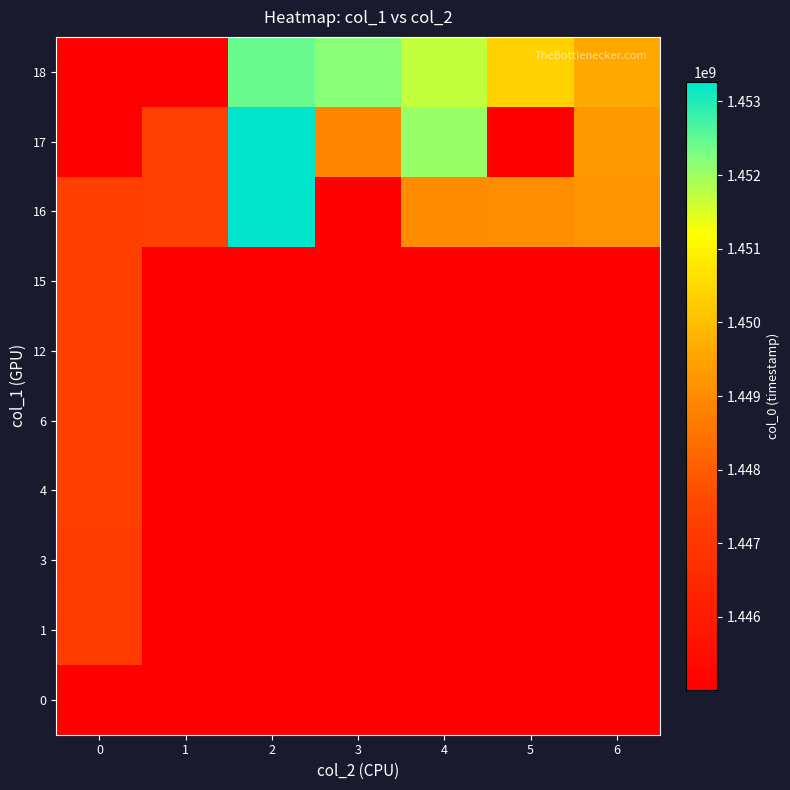

Reading left to right, extract all data points from this chart.

0: 0=1445014253	1=1445014253	2=1445014253	3=1445014253	4=1445014253	5=1445014253	6=1445014253
1: 0=1447178724	1=1445014253	2=1445014253	3=1445014253	4=1445014253	5=1445014253	6=1445014253
3: 0=1447196710	1=1445014253	2=1445014253	3=1445014253	4=1445014253	5=1445014253	6=1445014253
4: 0=1447279516	1=1445014253	2=1445014253	3=1445014253	4=1445014253	5=1445014253	6=1445014253
6: 0=1447283108	1=1445014253	2=1445014253	3=1445014253	4=1445014253	5=1445014253	6=1445014253
12: 0=1447286718	1=1445014253	2=1445014253	3=1445014253	4=1445014253	5=1445014253	6=1445014253
15: 0=1447290316	1=1445014253	2=1445014253	3=1445014253	4=1445014253	5=1445014253	6=1445014253
16: 0=1447301105	1=1447337108	2=1453241113	3=1445014253	4=1448996717	5=1449068715	6=1449165906
17: 0=1445014253	1=1447365924	2=1453262728	3=1448903116	4=1452053117	5=1445014253	6=1449270427
18: 0=1445014253	1=1445014253	2=1452431179	3=1452168316	4=1451693117	5=1450393519	6=1449594323